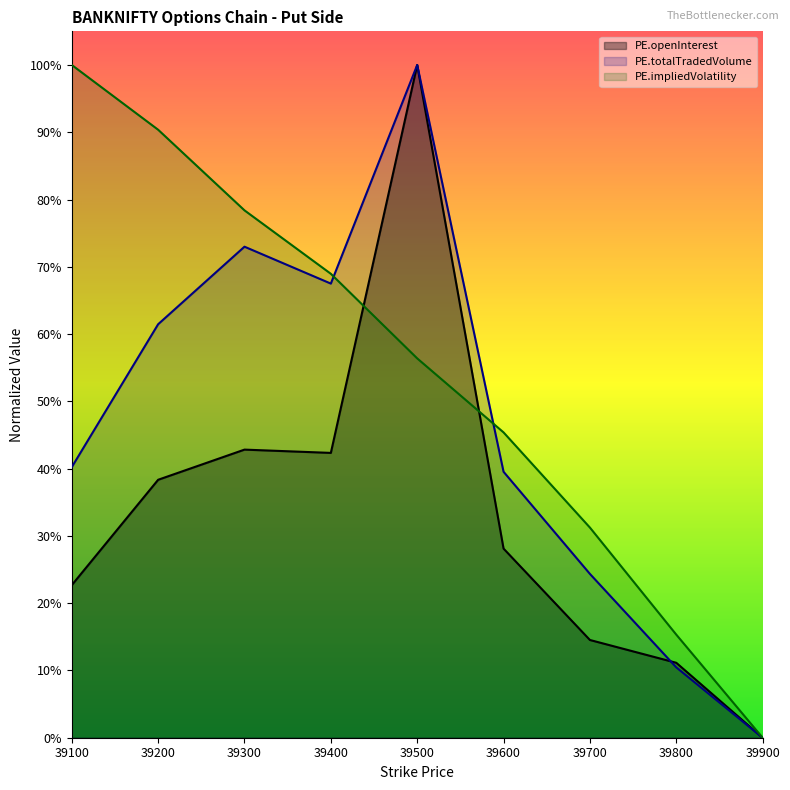

True or false: PE.impliedVolatility and PE.openInterest intersect in this chart.

True